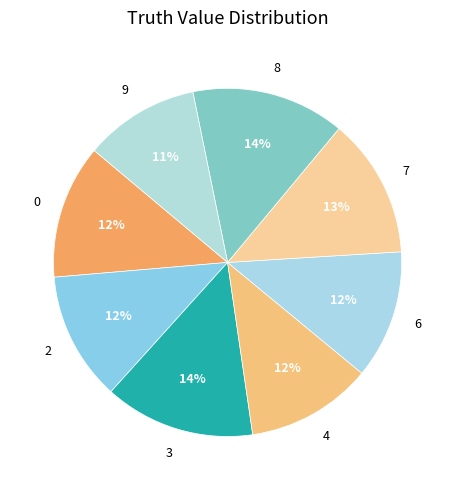

Which slice is the smallest?

9